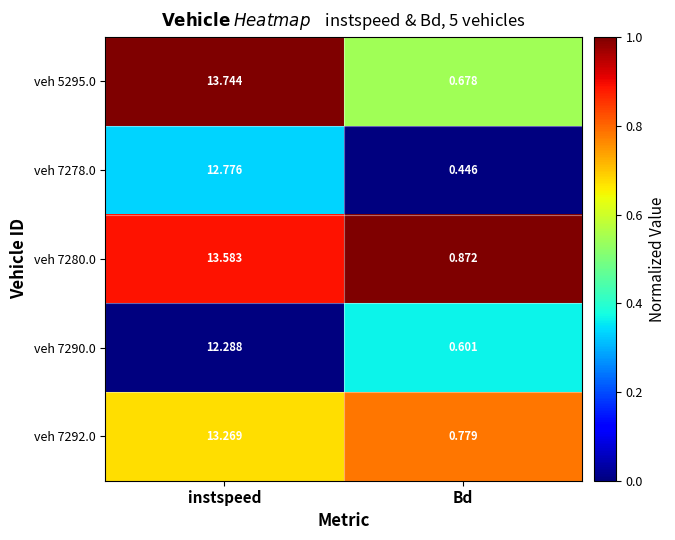

List the labels in order of veh 7290.0 value, smallest first.

Bd, instspeed